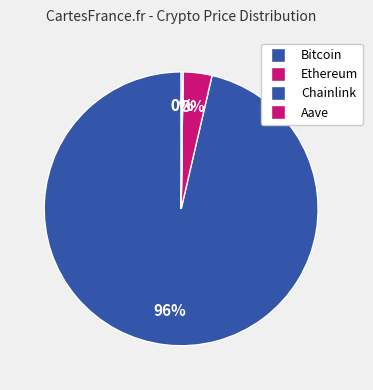

How many segments does this pie chart have?

4